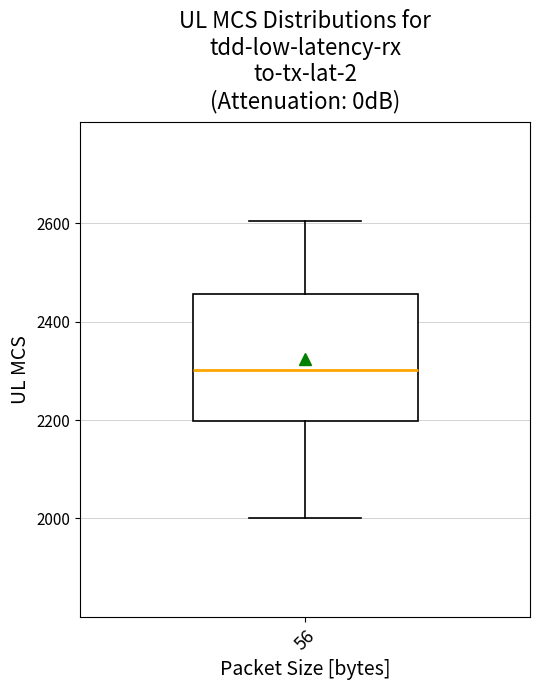

Transcribe this box plot: give where the median line is, the range the box spans, and where the two whiskers end, as read against the y-axis. The values are not printed on the chart, so give them approximately, as read against the axis.

median 2300, box 2200 to 2460, whiskers 2000 to 2600